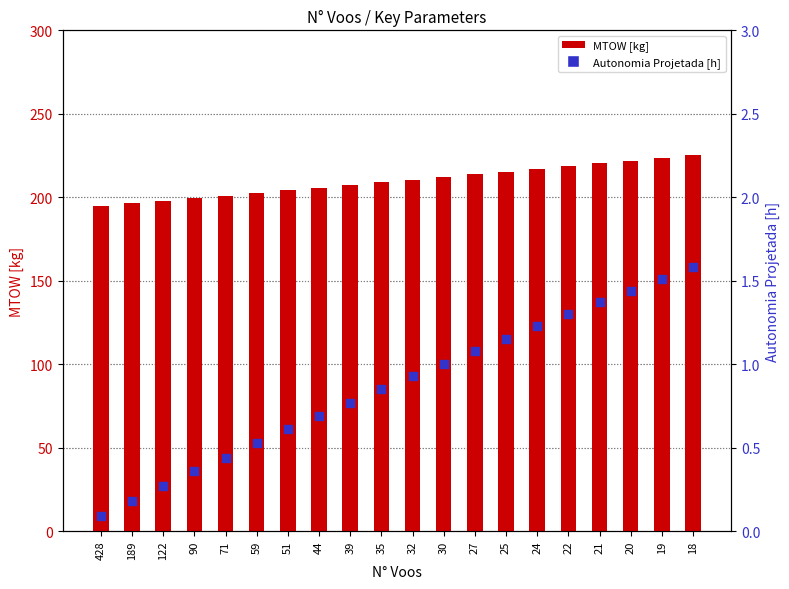

At how many categories does at least one series exceed 91?

20